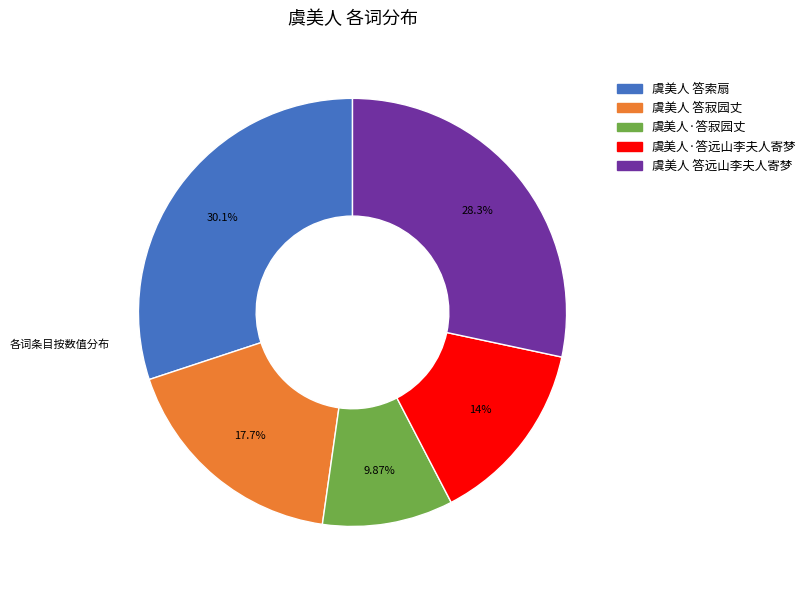

The 虞美人 答寂园丈 slice represents 12% of the pie. True or false?

False